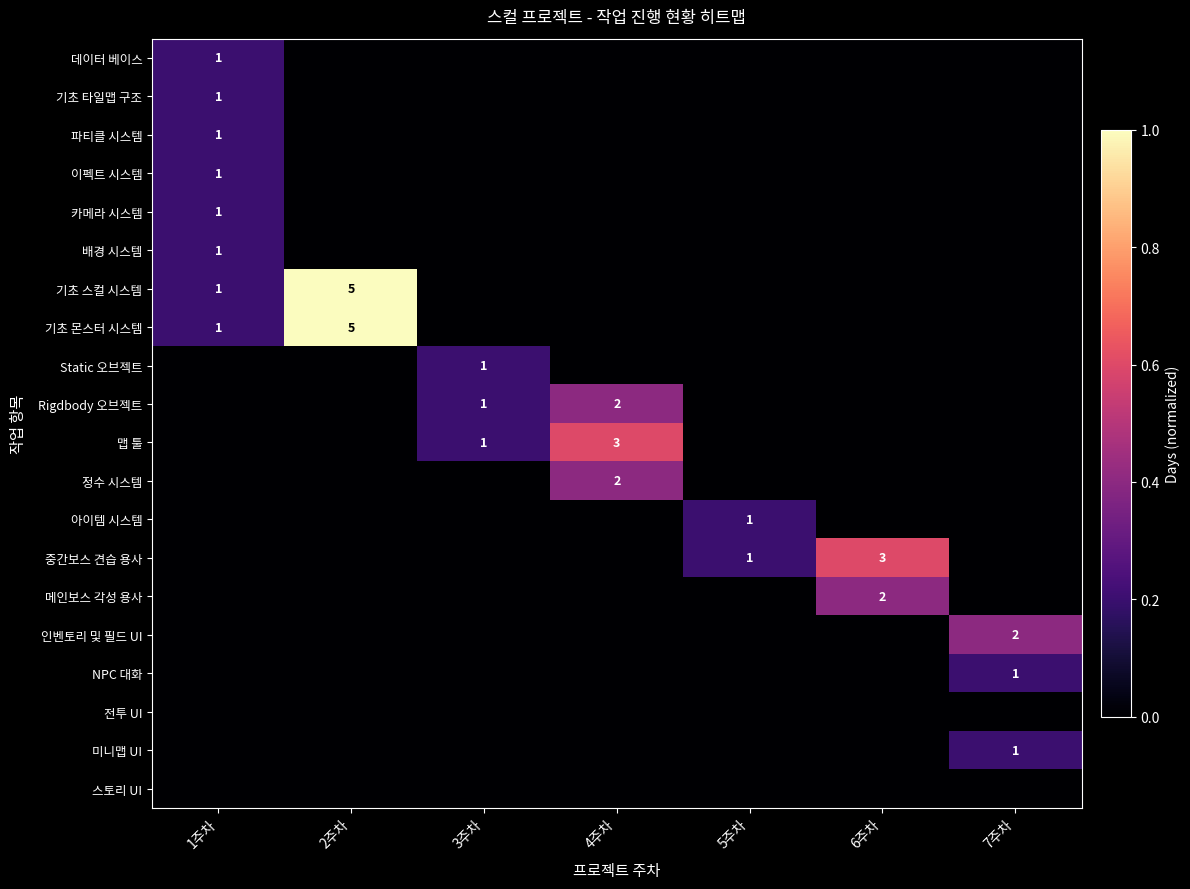

Count the number of categories in the chart.

7